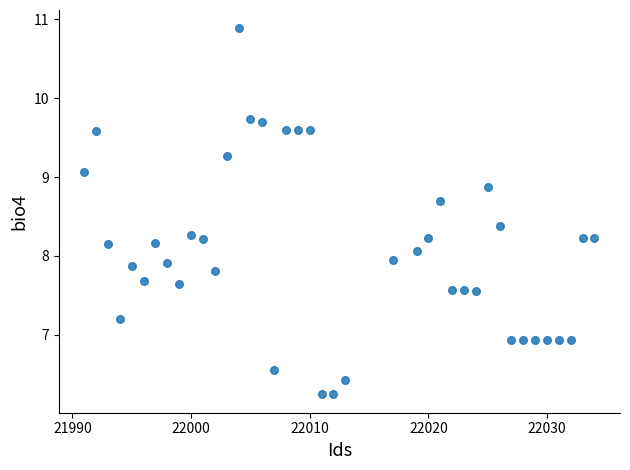

What is the range of X values (max minus min)?

43.0